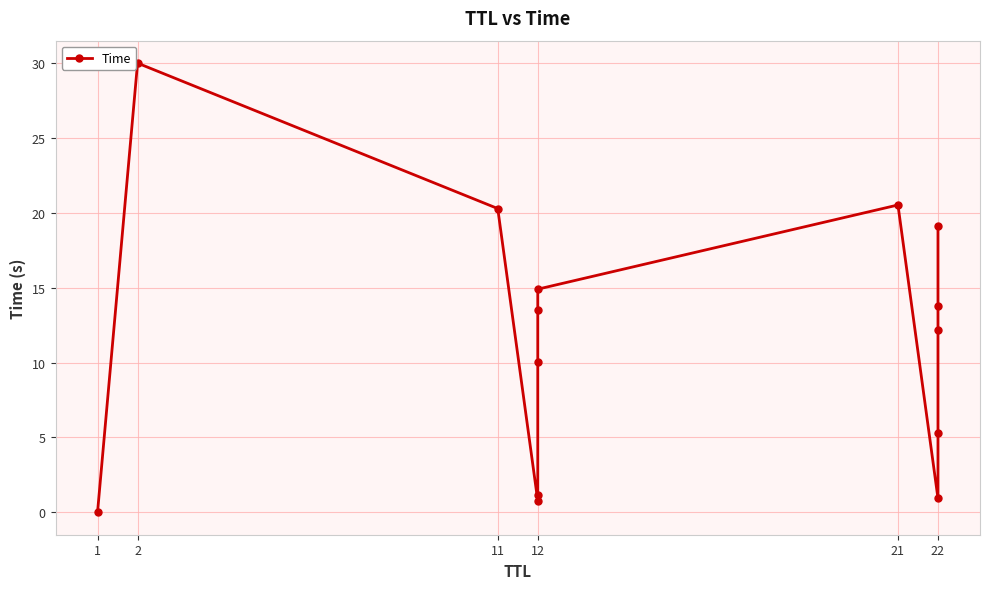

What is the difference between the second highest and minimum values?

20.5